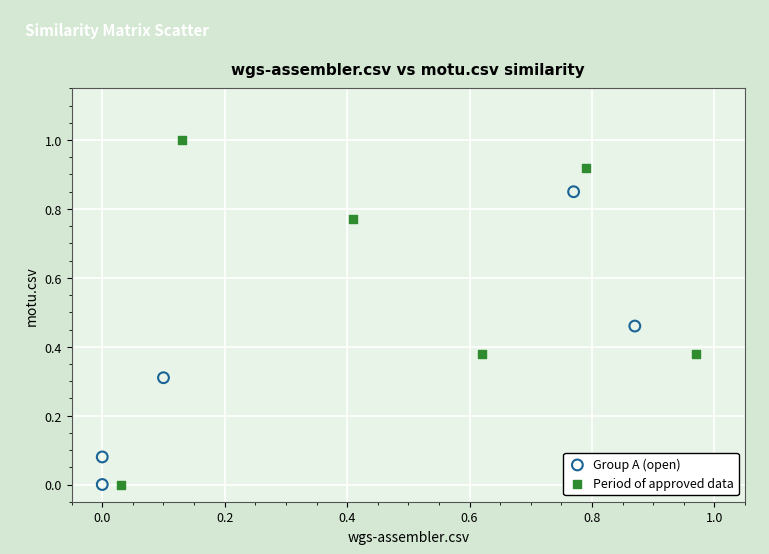

Which series contains the highest Y value?

Period of approved data